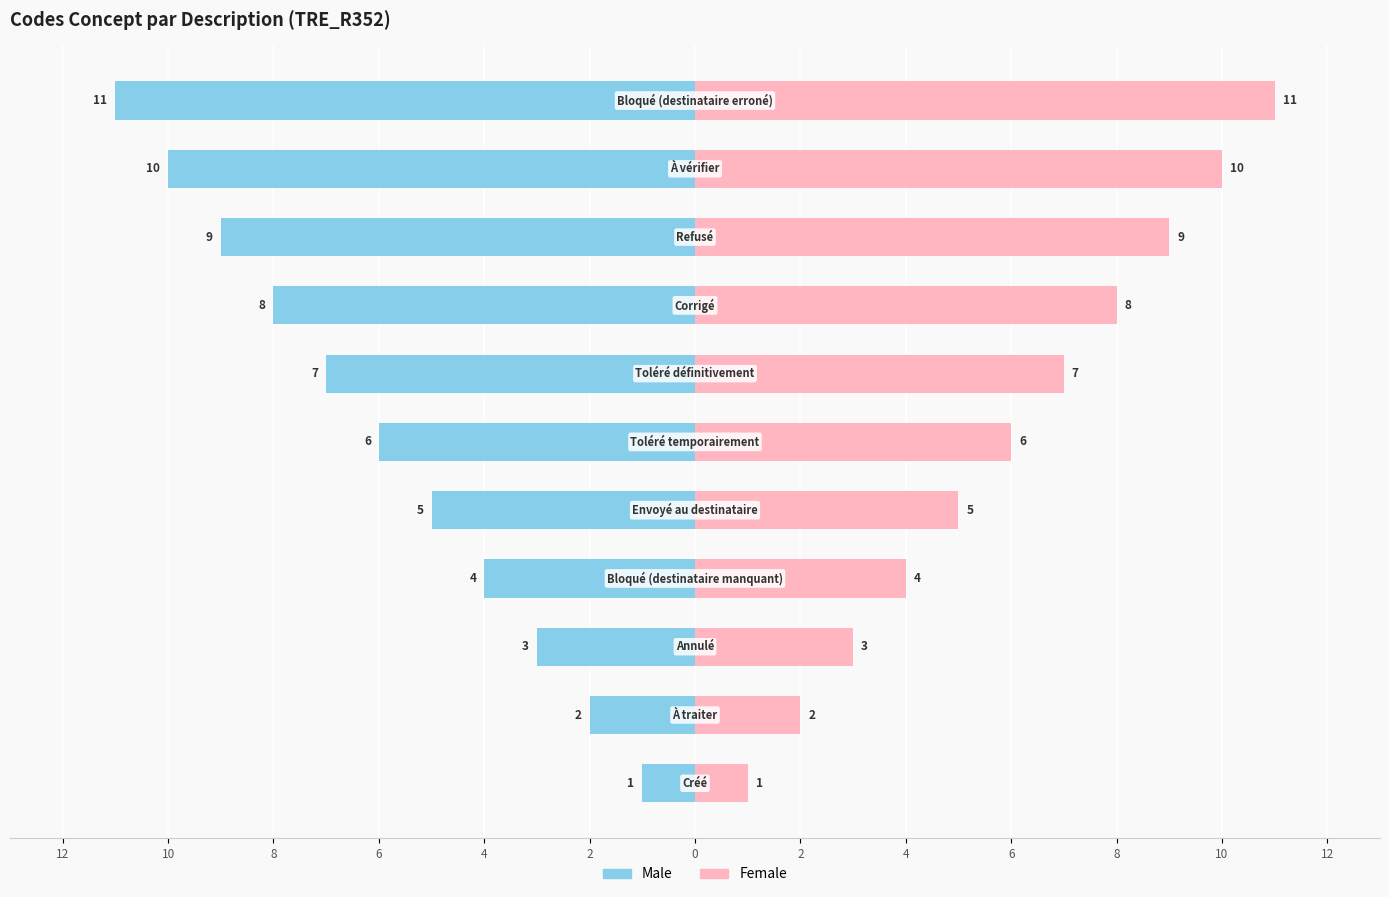

What is the value of the Male bar at the 7th from the left?

-7